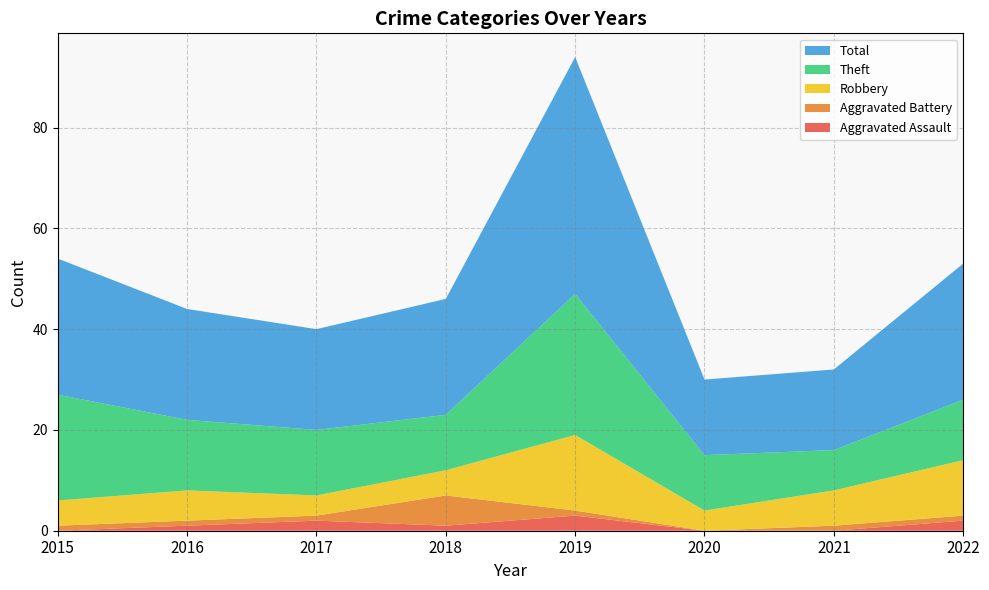

Reading left to right, what are all the values shown in this chart?

Aggravated Assault: 2015=0	2016=1	2017=2	2018=1	2019=3	2020=0	2021=0	2022=2
Aggravated Battery: 2015=1	2016=1	2017=1	2018=6	2019=1	2020=0	2021=1	2022=1
Robbery: 2015=5	2016=6	2017=4	2018=5	2019=15	2020=4	2021=7	2022=11
Theft: 2015=21	2016=14	2017=13	2018=11	2019=28	2020=11	2021=8	2022=12
Total: 2015=27	2016=22	2017=20	2018=23	2019=47	2020=15	2021=16	2022=27